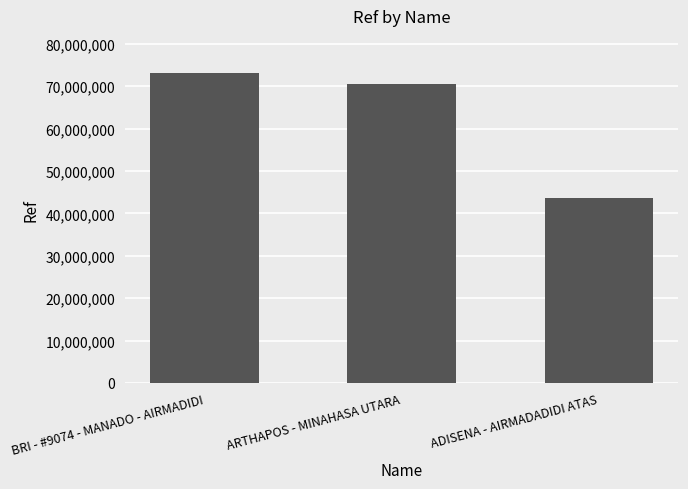

Is it true that the value at ARTHAPOS - MINAHASA UTARA is 92110467?

False